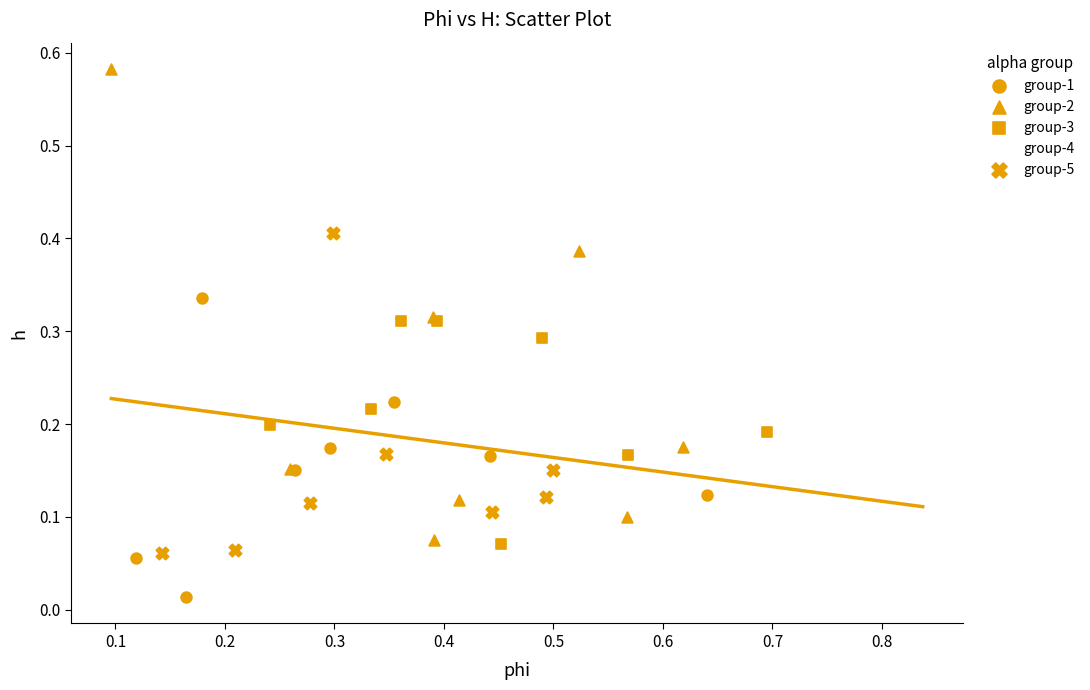

Which series reaches the maximum Y coordinate?

group-2